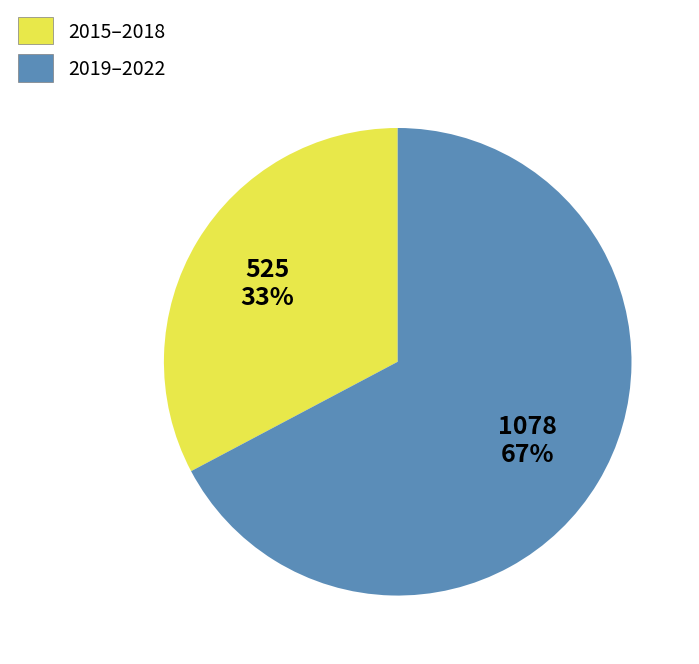

How many slices are in this pie chart?

2